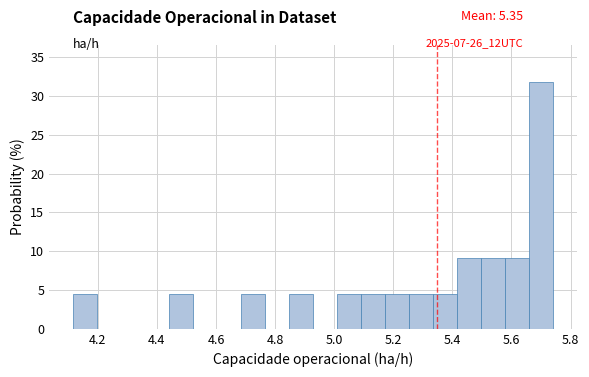

What is the height of the bar covering 4.44 to 4.52 on the x-axis? Neither the bar edges nor the heights are printed on the chart, so give them approximately, as read against the axes.

4.5